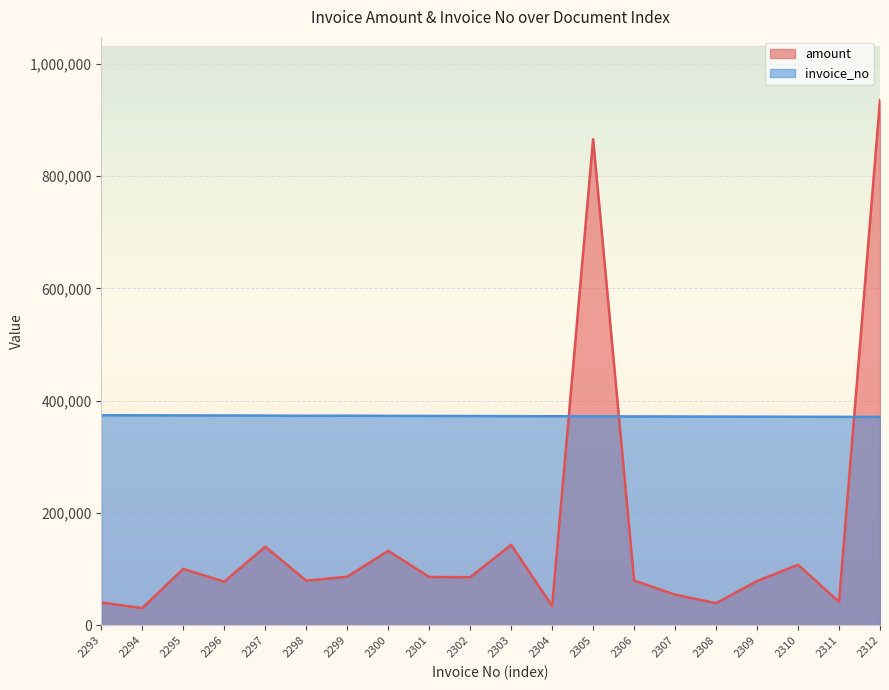

Reading left to right, what are all the values shown in this chart?

amount: 40770.0	30825.0	100732.5	77850.0	140202.0	79650.0	86715.0	132763.5	86296.5	85815.0	143532.0	34591.5	865535.4	79942.5	54828.0	39487.5	79020.0	107991.0	41895.0	935505.0
invoice_no: 374202.0	374041.3	373880.7	373720.0	373559.3	373238.0	373398.6	373077.3	372916.6	372756.0	372595.3	372434.6	372274.0	372113.3	371952.6	371791.9	371631.3	371470.6	371309.9	371149.3